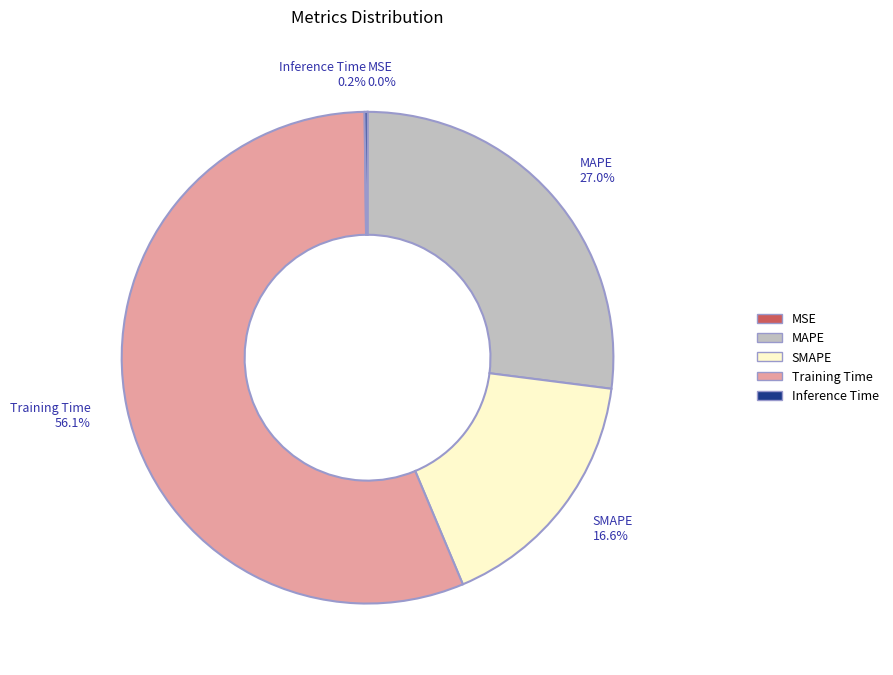

Is there any slice that represents more than half of the pie?

Yes